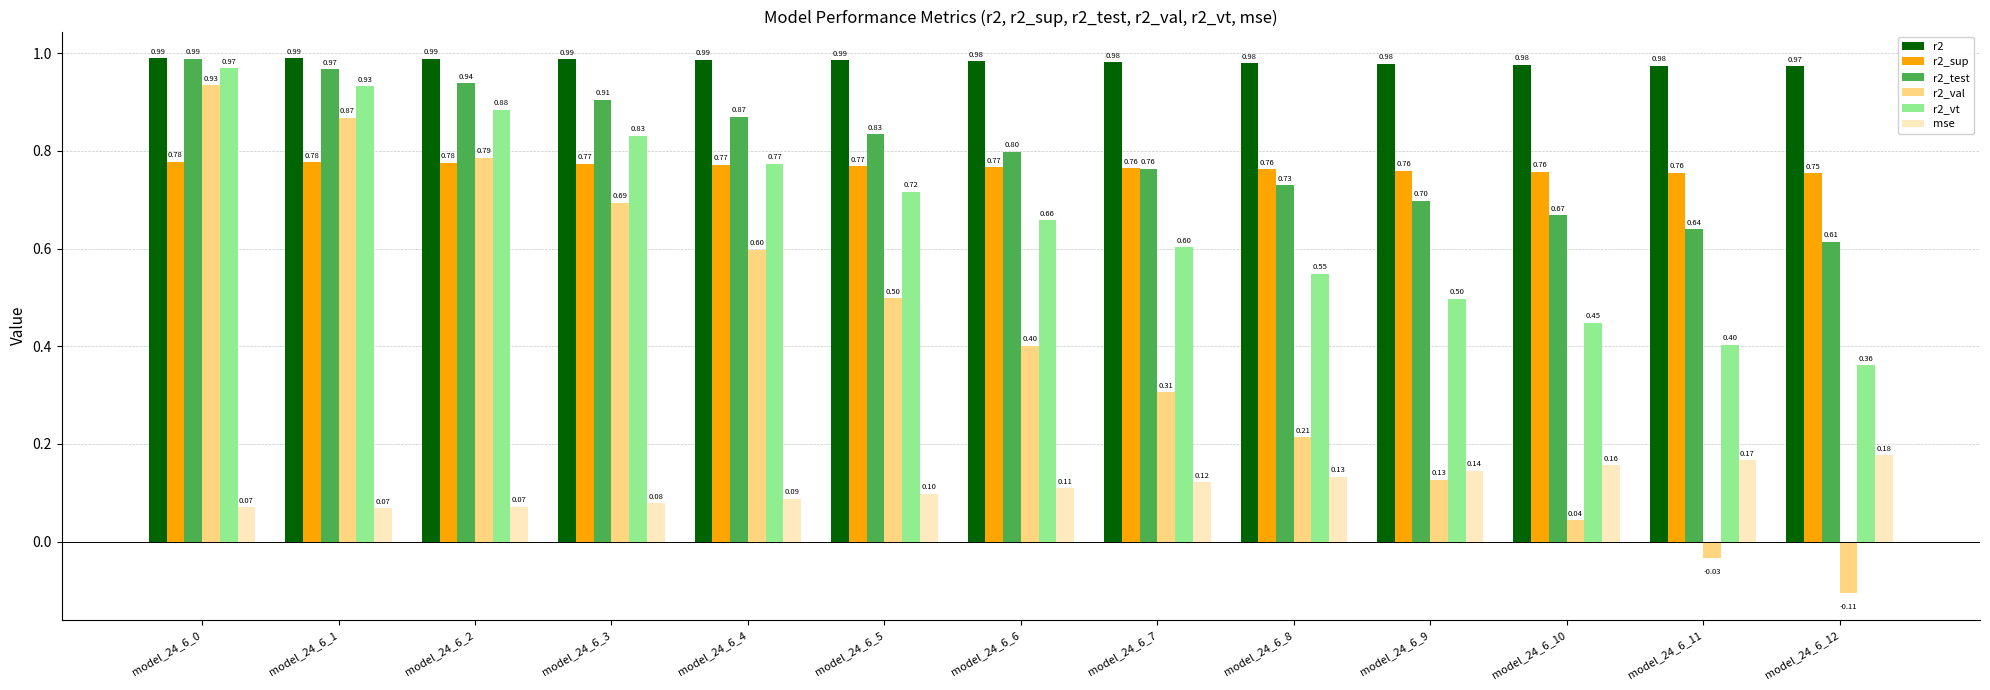

What is the average value of the mse series?

0.1